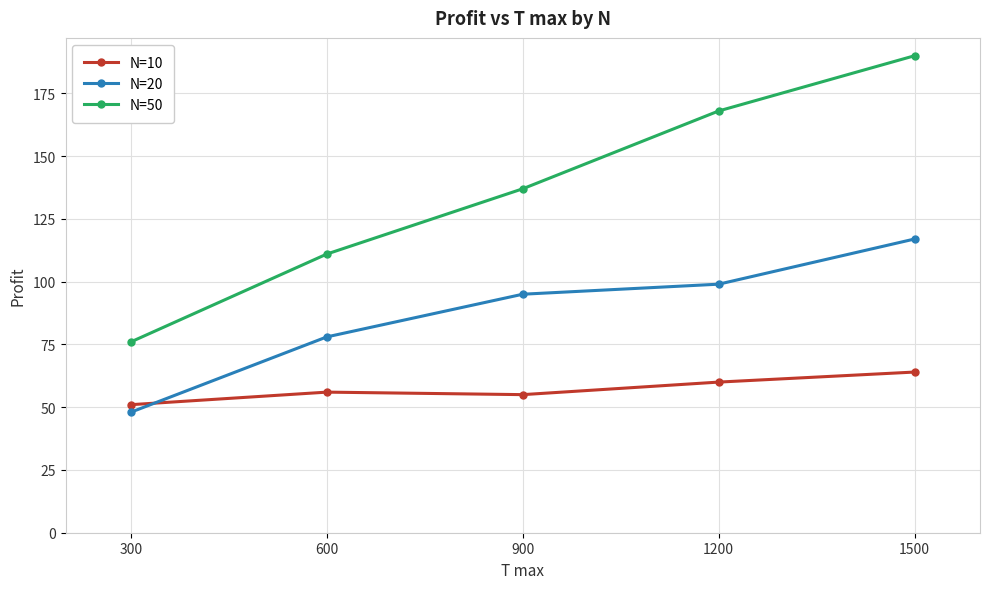

True or false: N=20 and N=50 intersect in this chart.

False